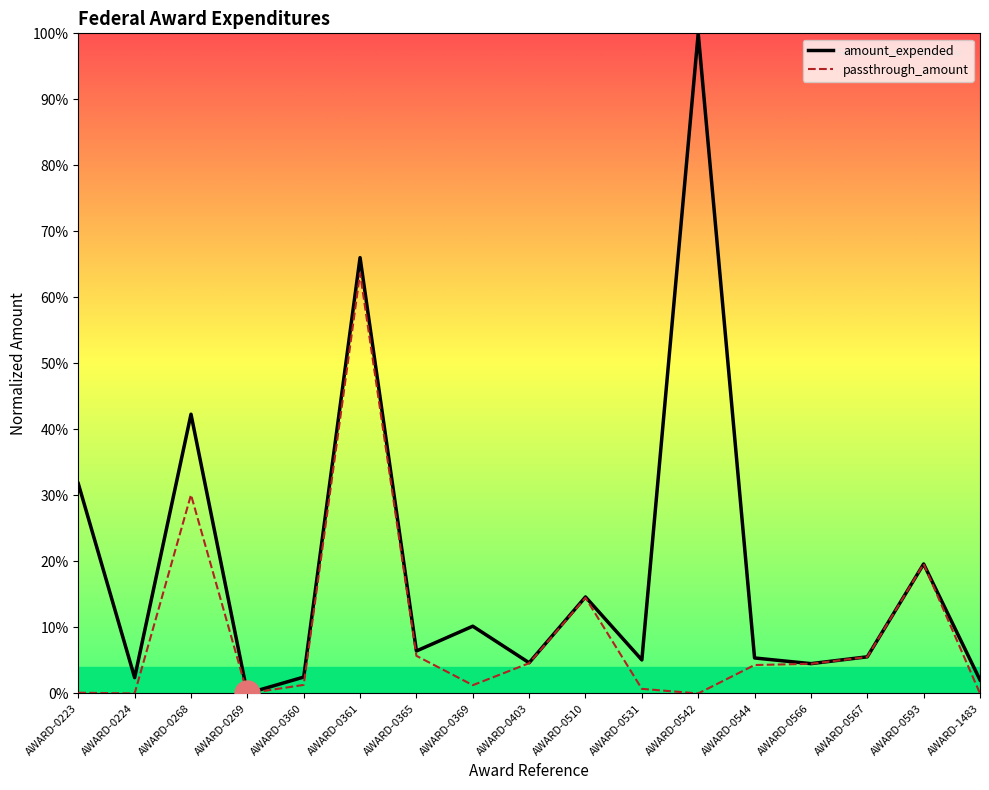

What are all the series names shown in the legend?

amount_expended, passthrough_amount